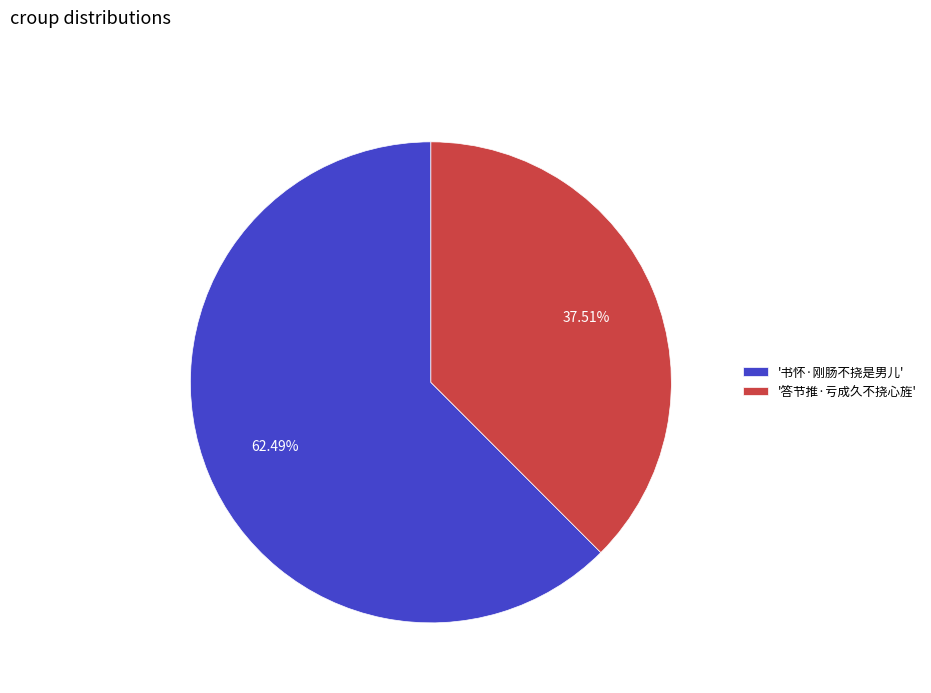

Combined, do '答节推·亏成久不挠心旌' and '书怀·刚肠不挠是男儿' account for over 50%?

Yes